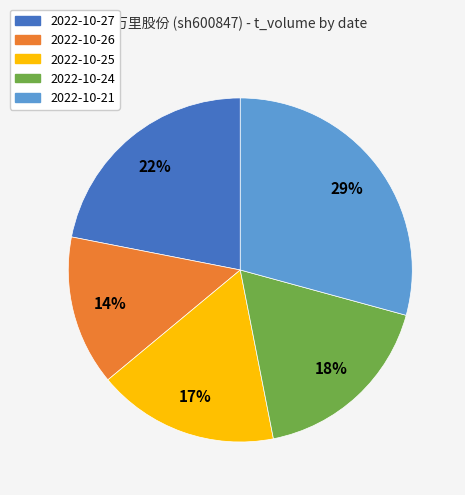

Is there any slice that represents more than half of the pie?

No